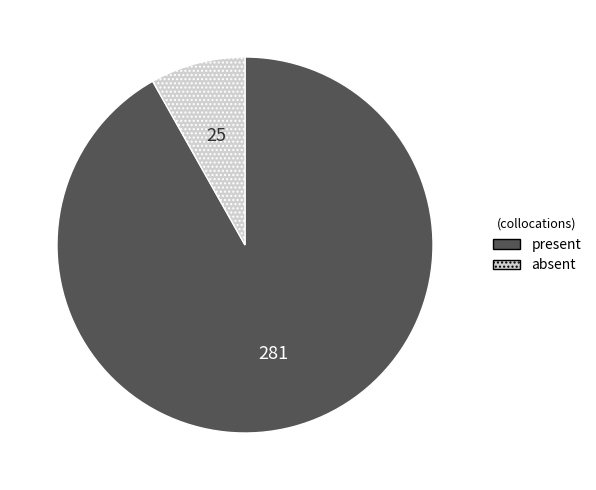

Is the sum of present and absent greater than half?

Yes